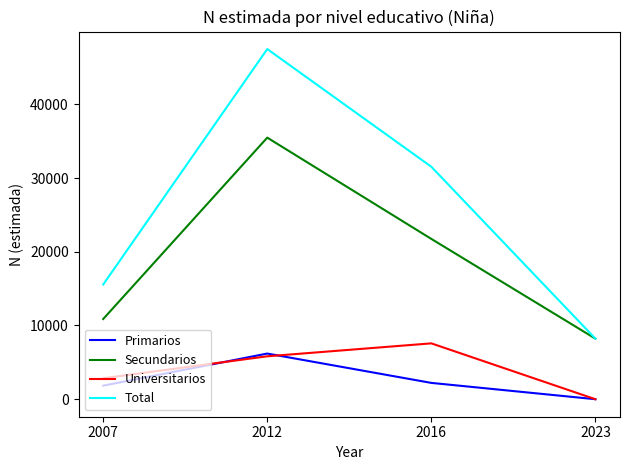

True or false: Secundarios and Universitarios intersect in this chart.

False